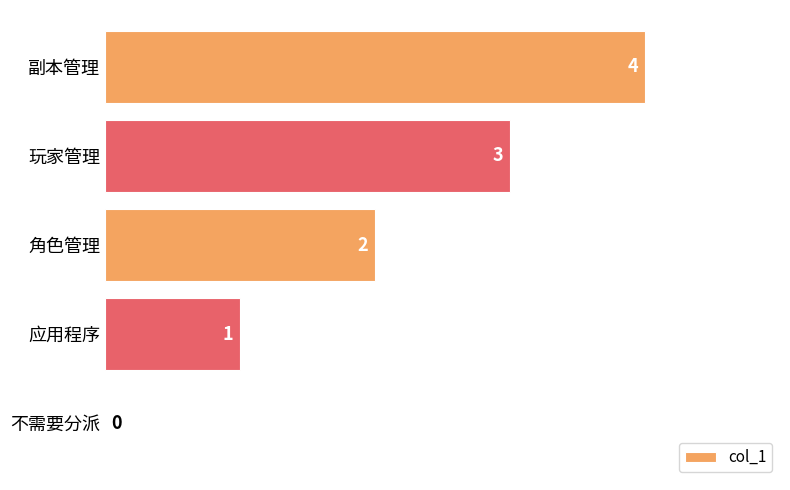

Where is the data nearest to the value 2?

角色管理